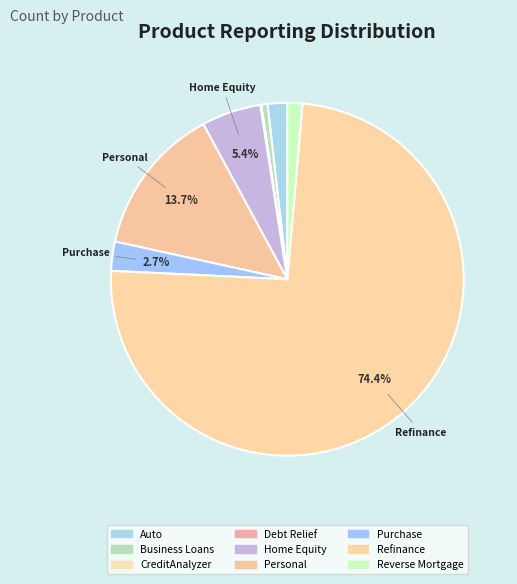

What is the smallest slice in the pie chart?

CreditAnalyzer